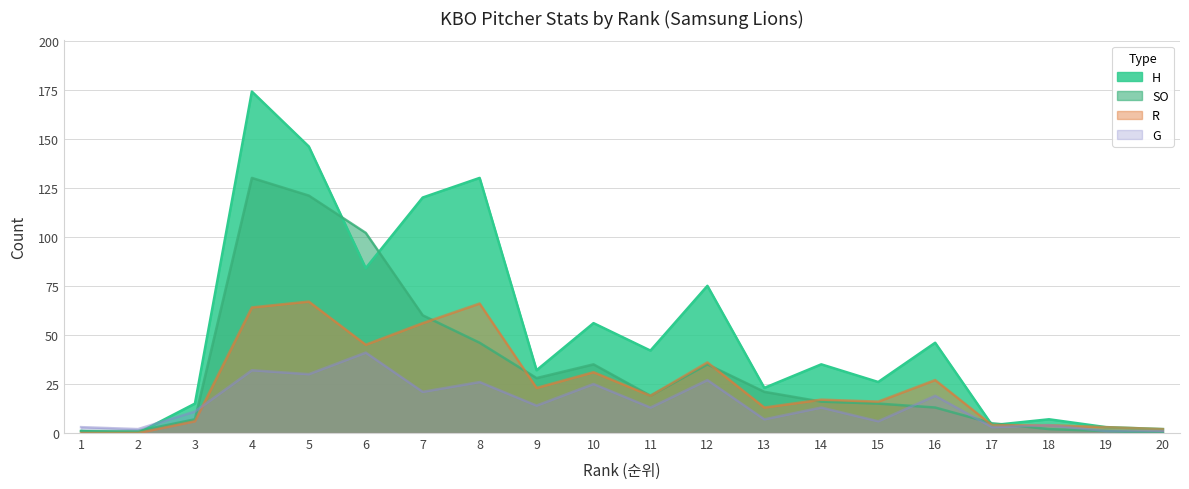

Reading left to right, transcribe all the data shown in this chart.

H: 1	0	15	174	146	84	120	130	32	56	42	75	23	35	26	46	4	7	3	2
SO: 1	1	7	130	121	102	60	46	28	35	19	35	21	16	15	13	5	2	1	0
R: 0	0	6	64	67	45	56	66	23	31	19	36	13	17	16	27	4	4	3	2
G: 3	2	11	32	30	41	21	26	14	25	13	27	7	13	6	19	3	4	1	1